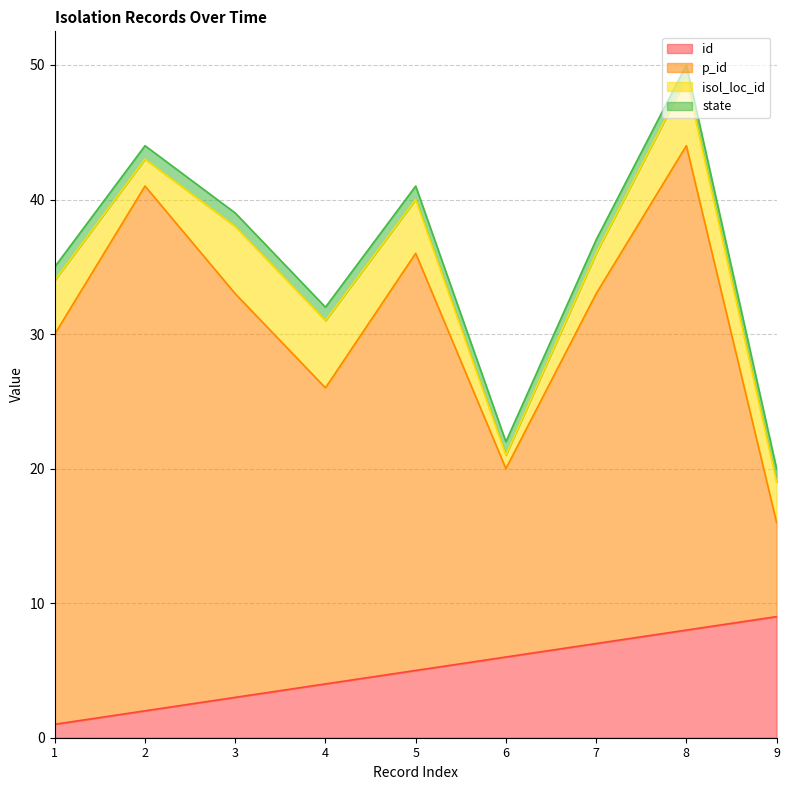

Between 5 and 7, which is larger?

7